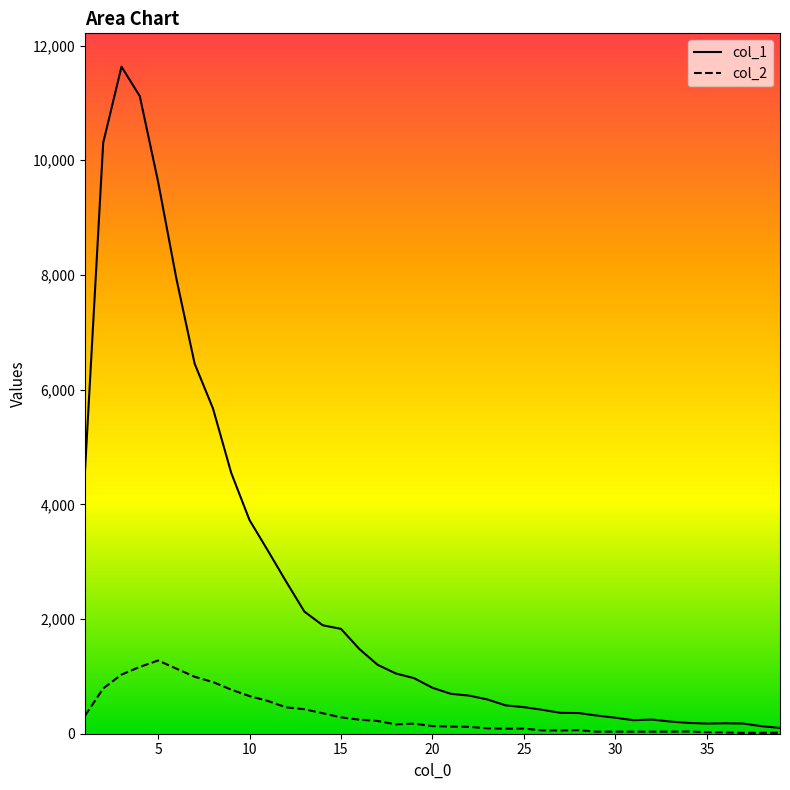

Reading right to left, list all the values displayed in this chart.

col_1: 101	131	177	182	177	188	212	247	235	279	316	360	364	417	463	494	598	665	696	801	968	1050	1202	1478	1828	1891	2129	2653	3194	3725	4547	5673	6452	7937	9627	11118	11631	10303	4554
col_2: 17	16	15	23	26	39	36	36	35	36	35	62	57	58	90	87	94	120	125	133	176	163	222	245	285	357	427	460	571	656	768	901	993	1135	1277	1165	1031	789	312